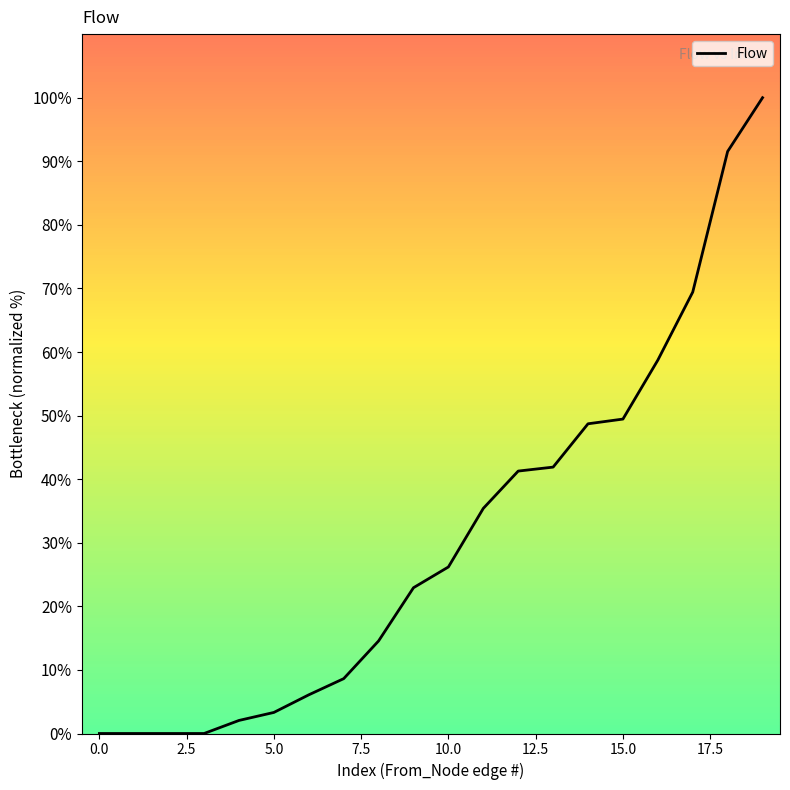

Is this an area chart (filled region under the line)?

No